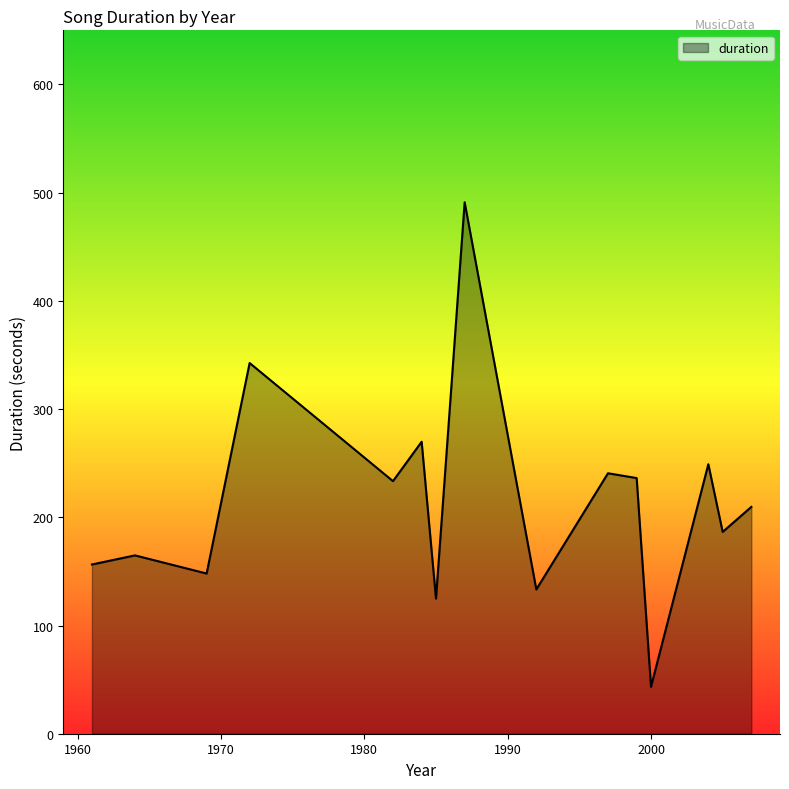

What is the maximum value shown in the chart?

491.1